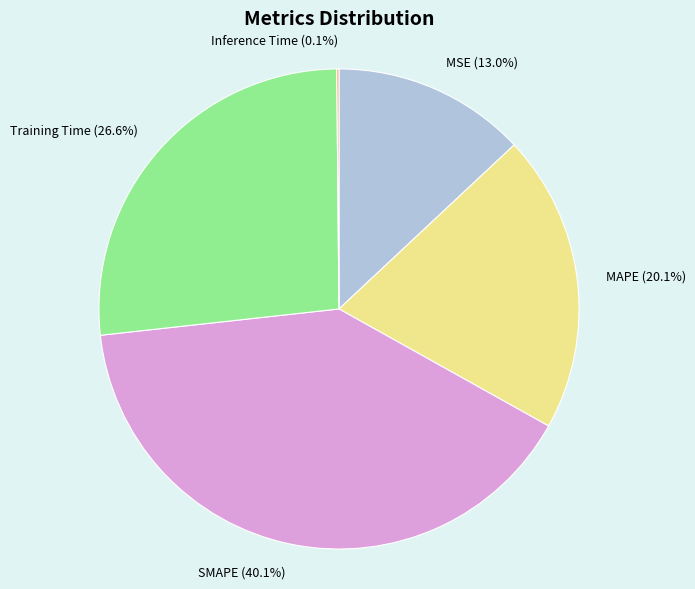

Which category has the biggest portion of the pie?

SMAPE